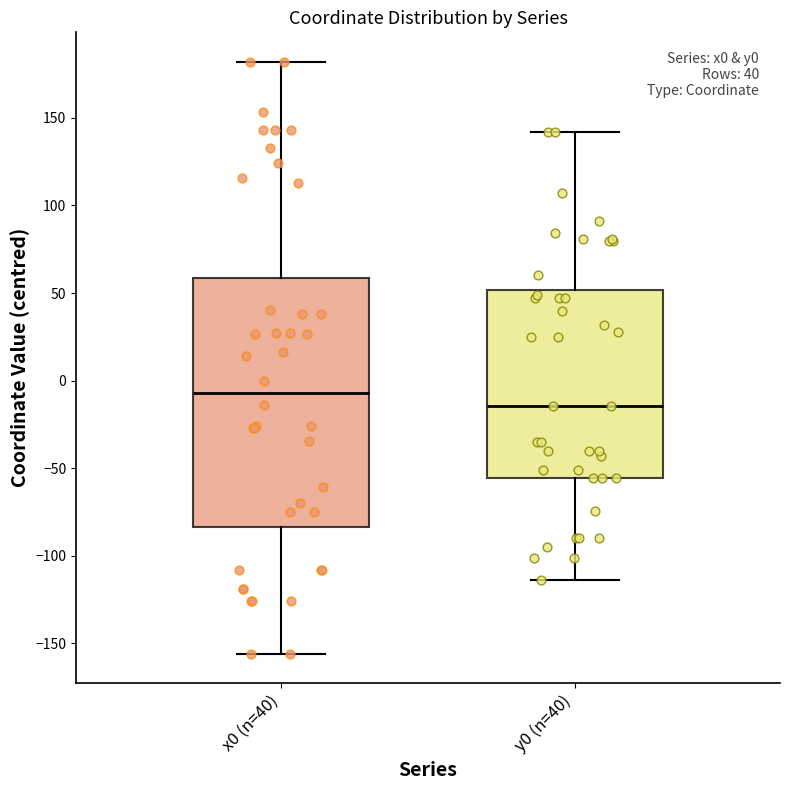

Where does the upper whisker of the box for x0 (n=40) end on the y-axis? The values are not printed on the chart, so give them approximately, as read against the axis.

180